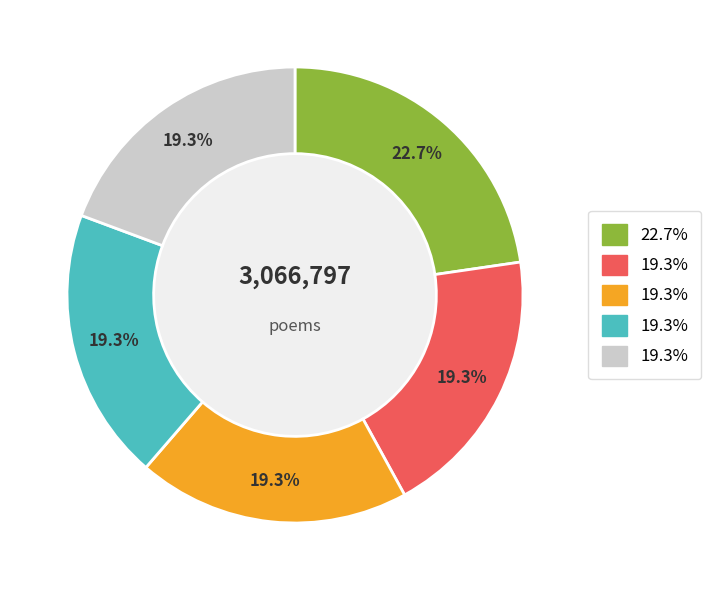

Is there a majority slice in this chart?

No